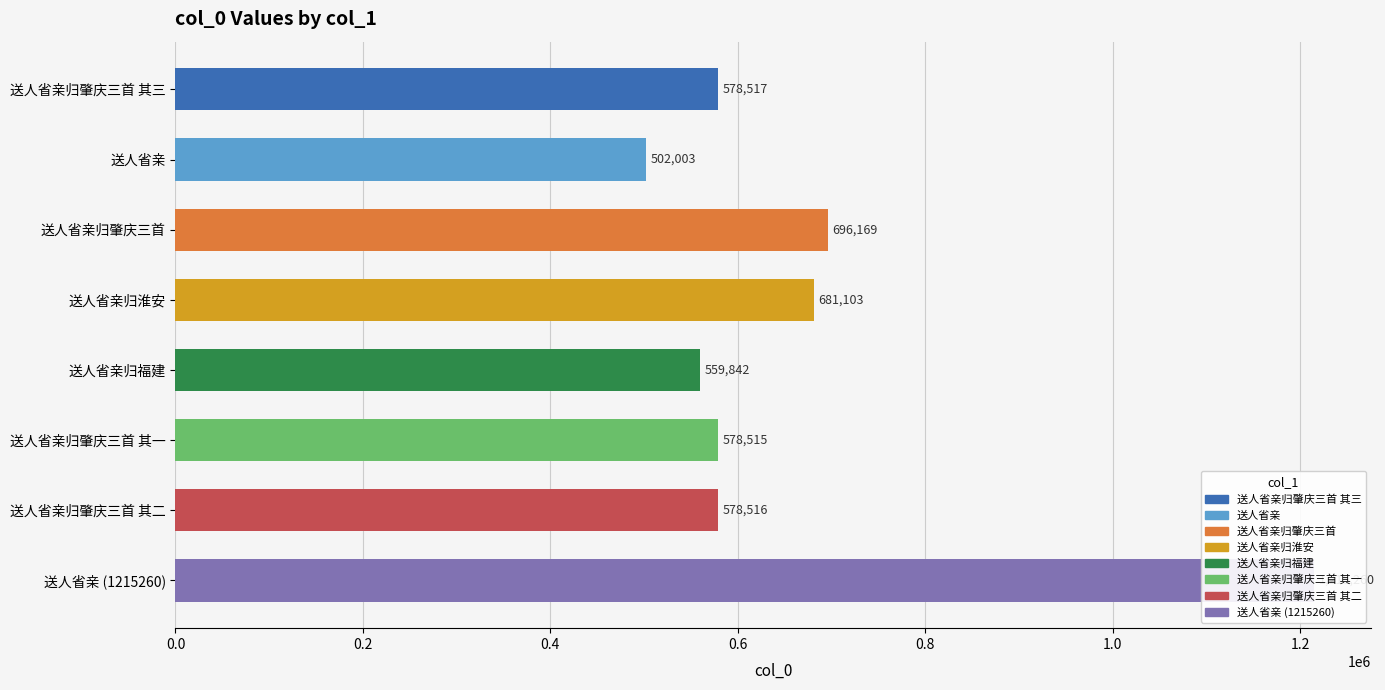

Read the value at 送人省亲 (1215260), to the nearest 10.

1215260